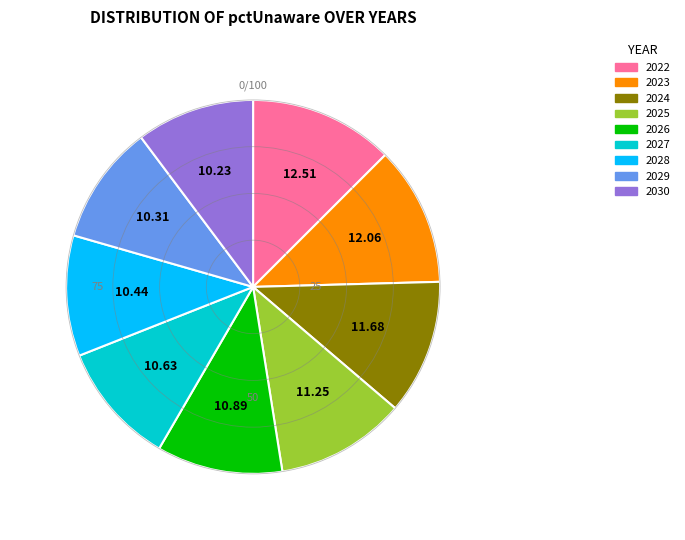

Between 2029 and 2024, which is larger?

2024